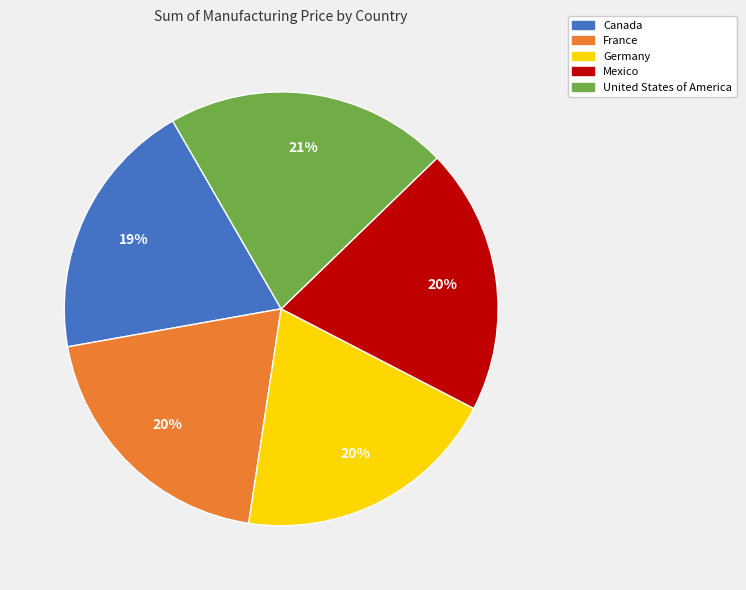

What percentage is the France slice, to the nearest percent?

20%